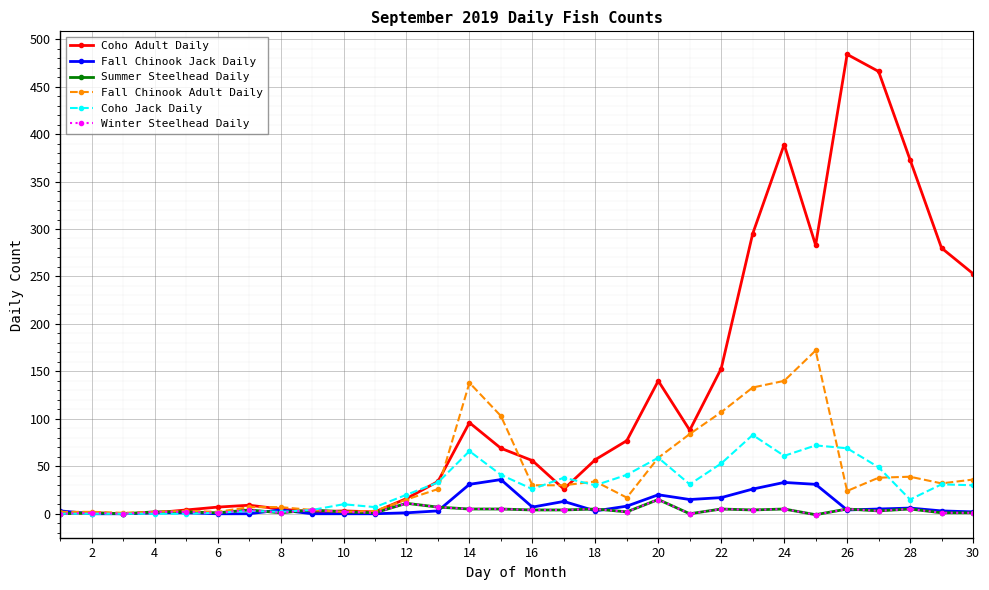

Does the chart have visible grid lines?

Yes